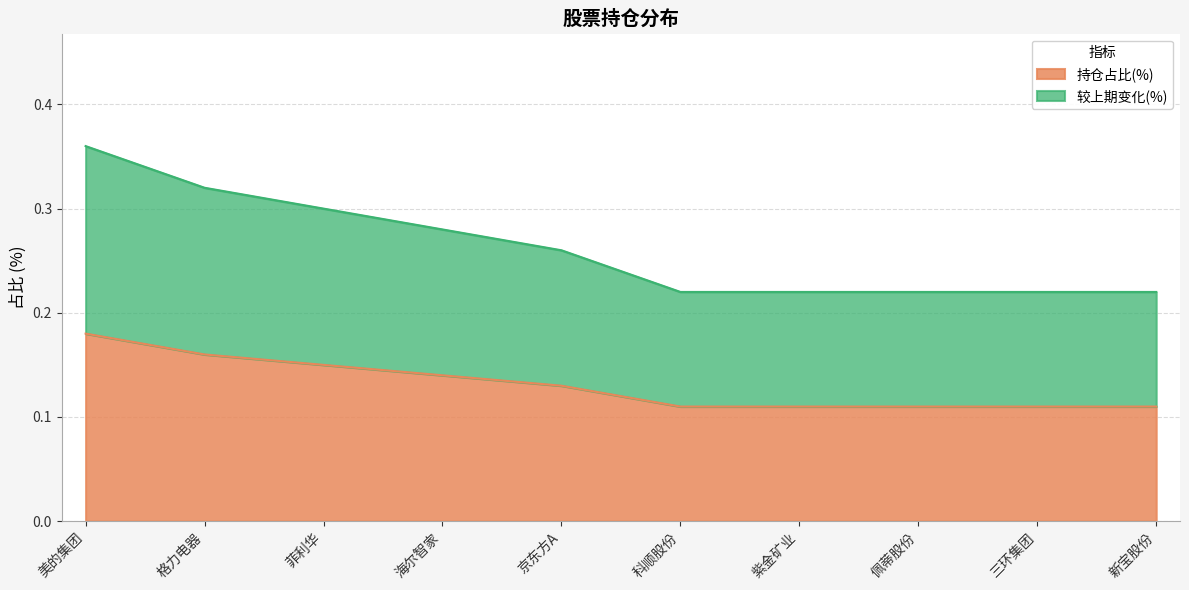

At how many categories does at least one series exceed 0?

10